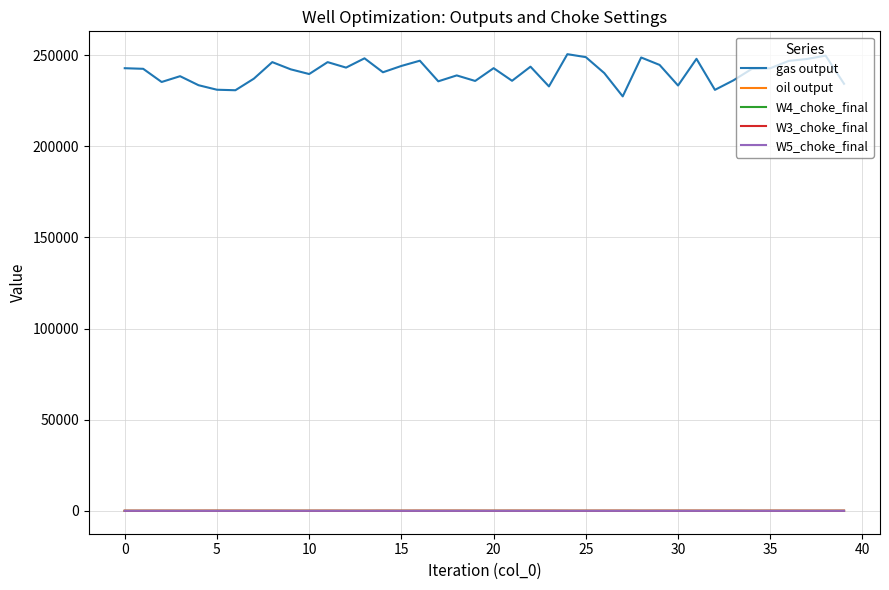

Which series has the largest range (max minus min)?

gas output